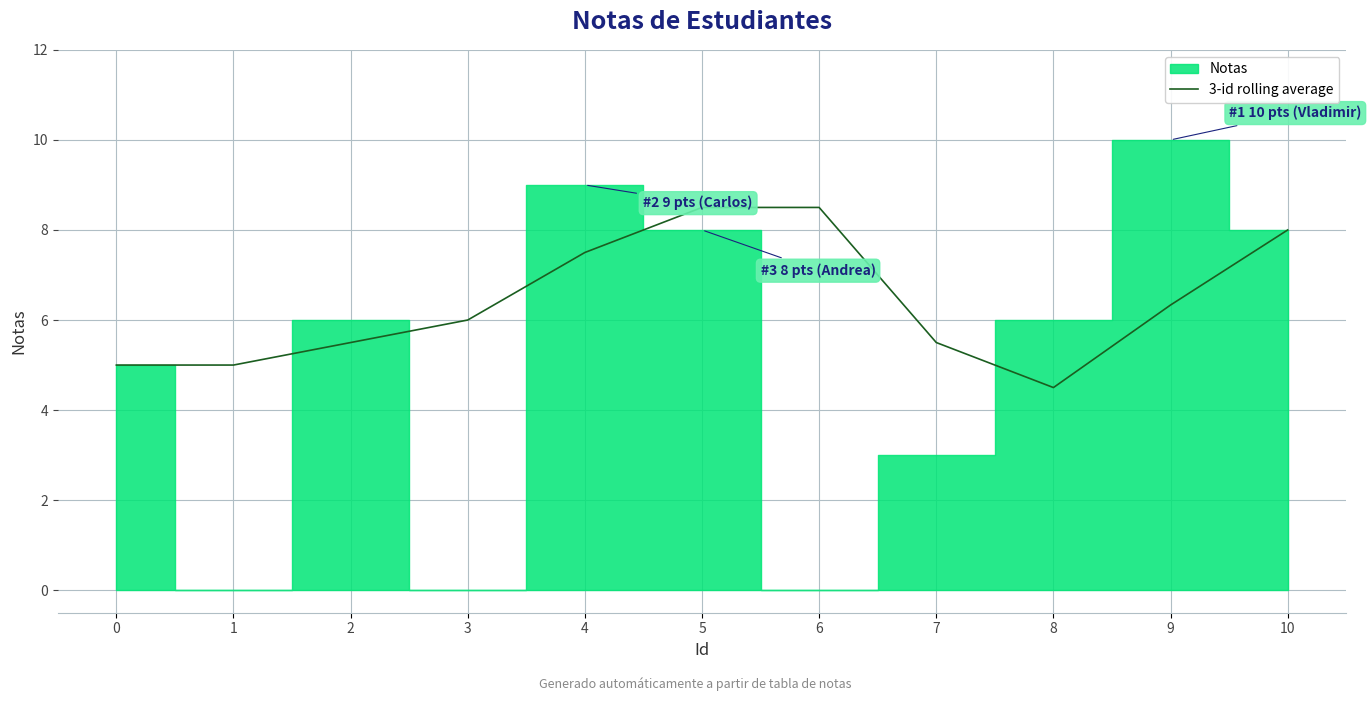

Reading left to right, what are all the values shown in this chart?

0=5.0	1=5.0	2=5.5	3=6.0	4=7.5	5=8.5	6=8.5	7=5.5	8=4.5	9=6.3	10=8.0